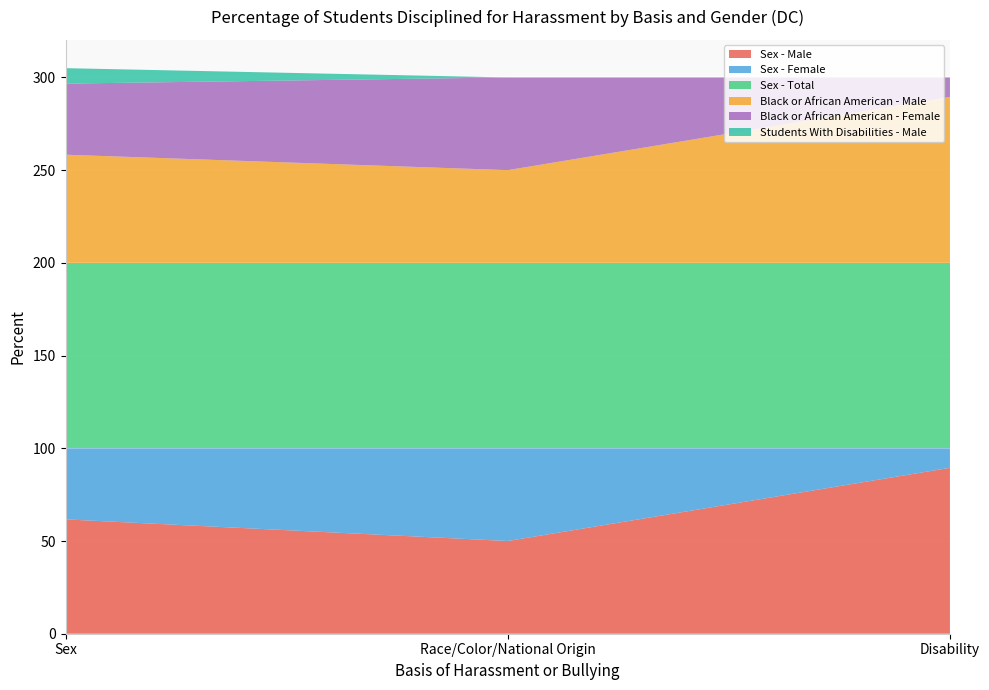

Reading left to right, what are all the values shown in this chart?

Sex - Male: Sex=61.7	Race/Color/National Origin=50.0	Disability=89.5
Sex - Female: Sex=38.3	Race/Color/National Origin=50.0	Disability=10.5
Sex - Total: Sex=100.0	Race/Color/National Origin=100.0	Disability=100.0
Black or African American - Male: Sex=58.3	Race/Color/National Origin=50.0	Disability=89.5
Black or African American - Female: Sex=38.3	Race/Color/National Origin=50.0	Disability=10.5
Students With Disabilities - Male: Sex=8.3	Race/Color/National Origin=0.0	Disability=0.0